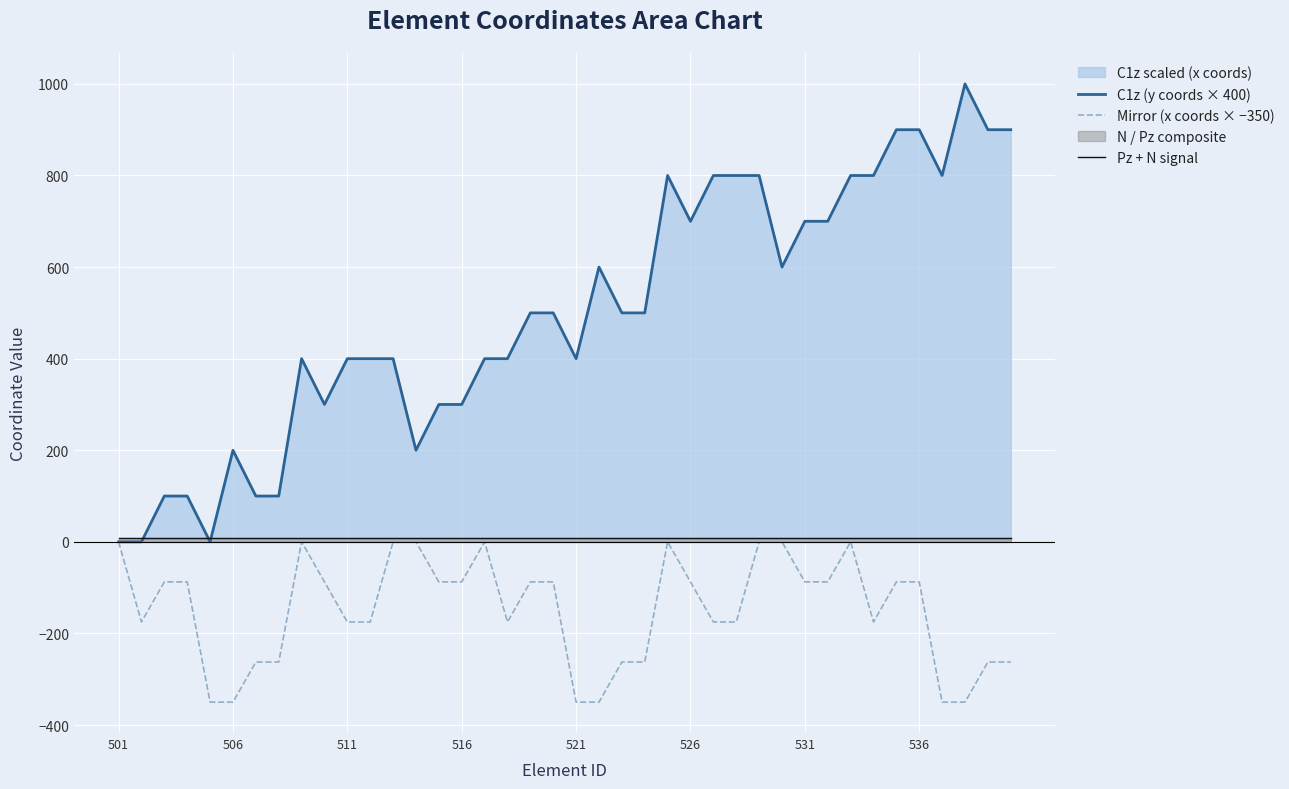

Which series has the largest total across all categories?

C1z (y coords × 400)